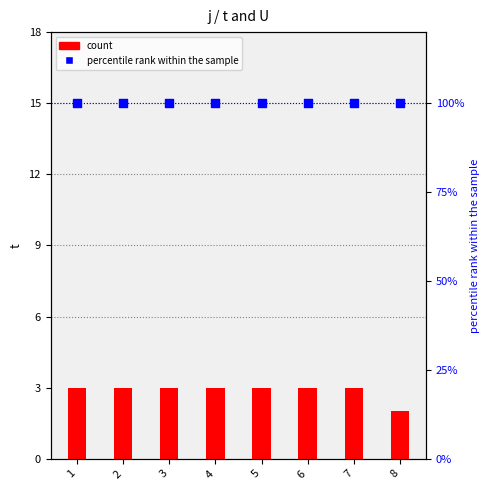

At how many categories does at least one series exceed 2?

7